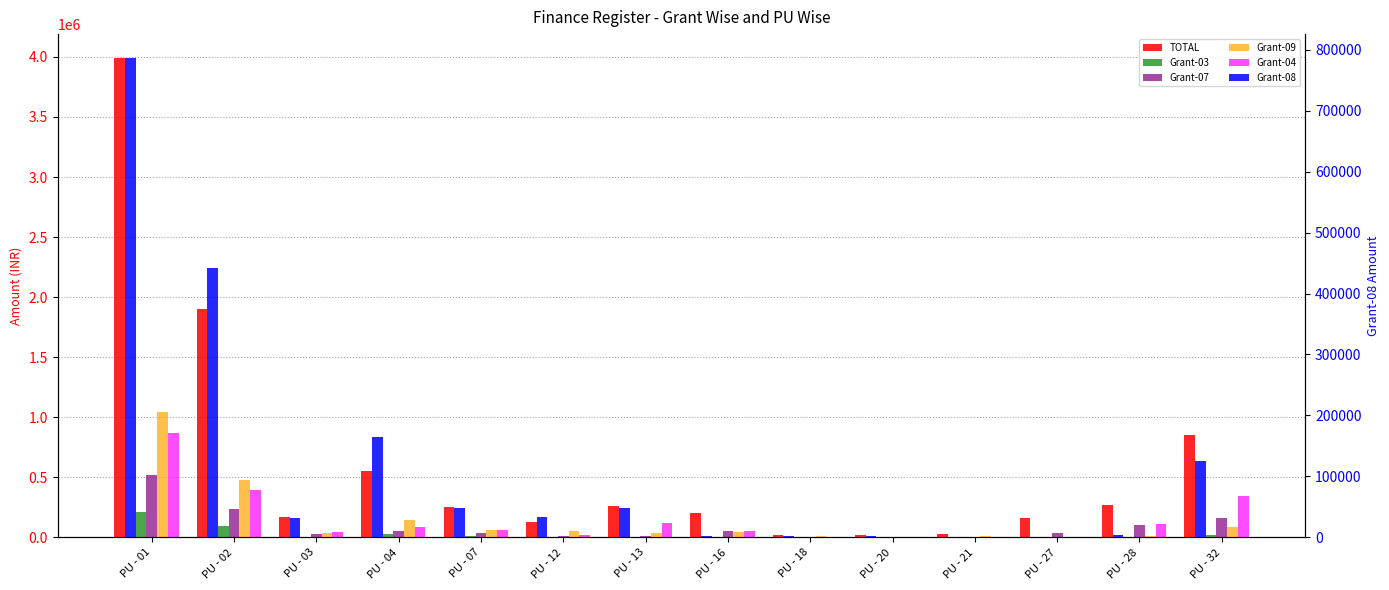

List the labels in order of Grant-09 value, smallest first.

PU - 27, PU - 20, PU - 18, PU - 21, PU - 28, PU - 13, PU - 03, PU - 16, PU - 12, PU - 07, PU - 32, PU - 04, PU - 02, PU - 01